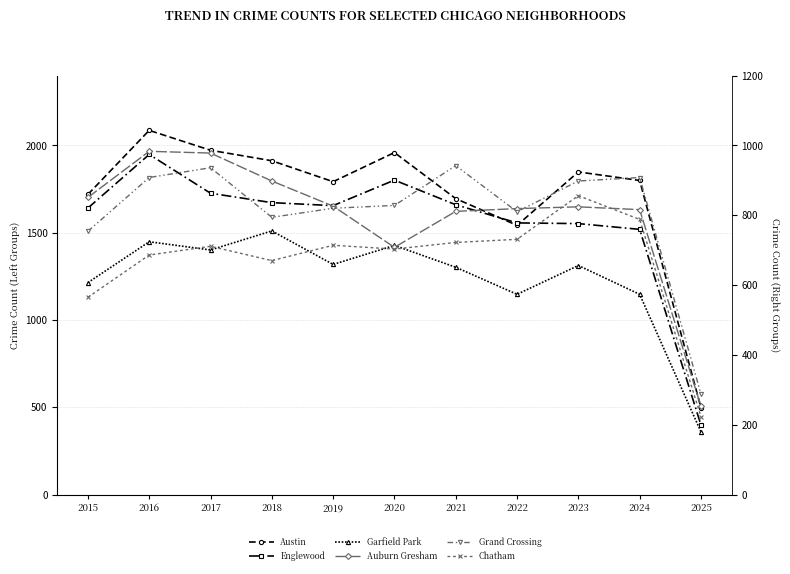

At which category does Chatham reach its first local valley?

2018